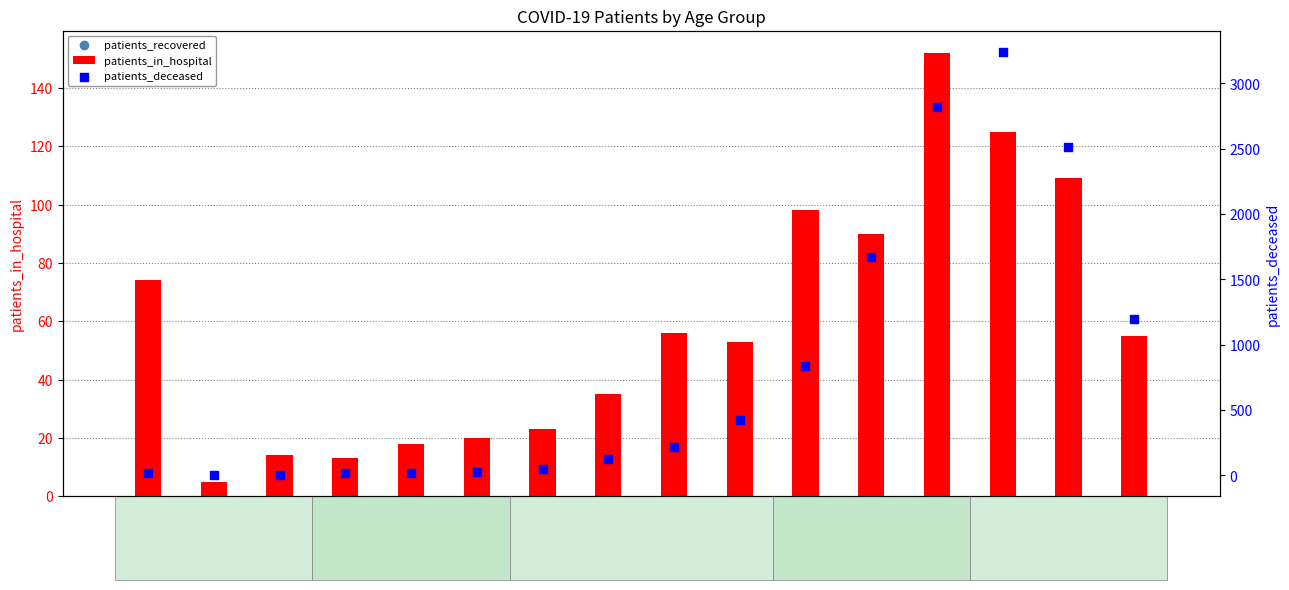

What is the total value across all series at 30-34?

29